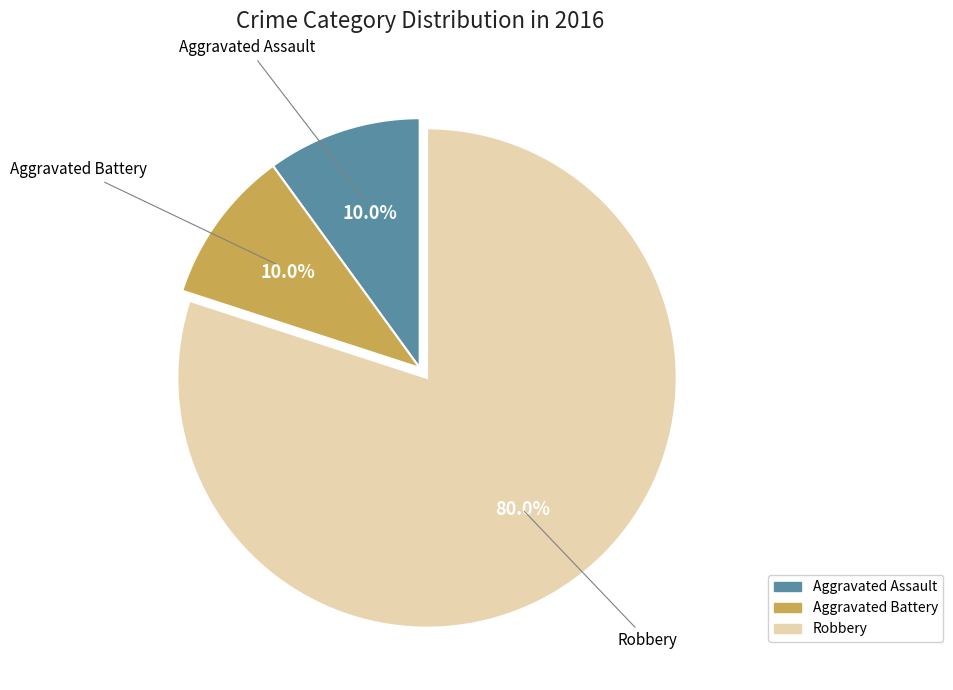

How many slices are in this pie chart?

3